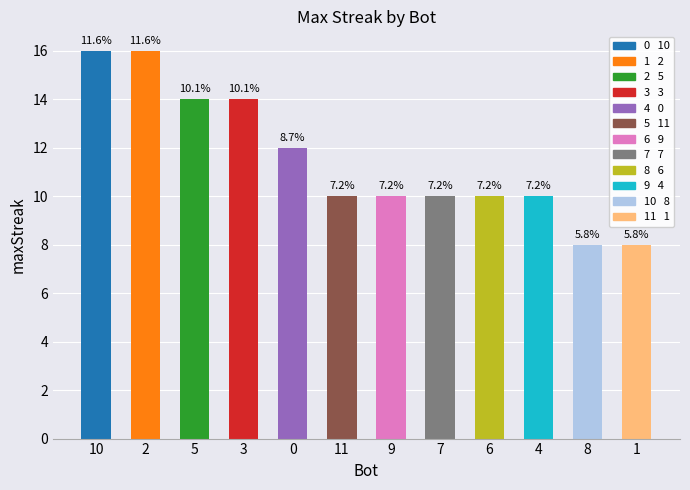

What is the smallest value displayed?

8